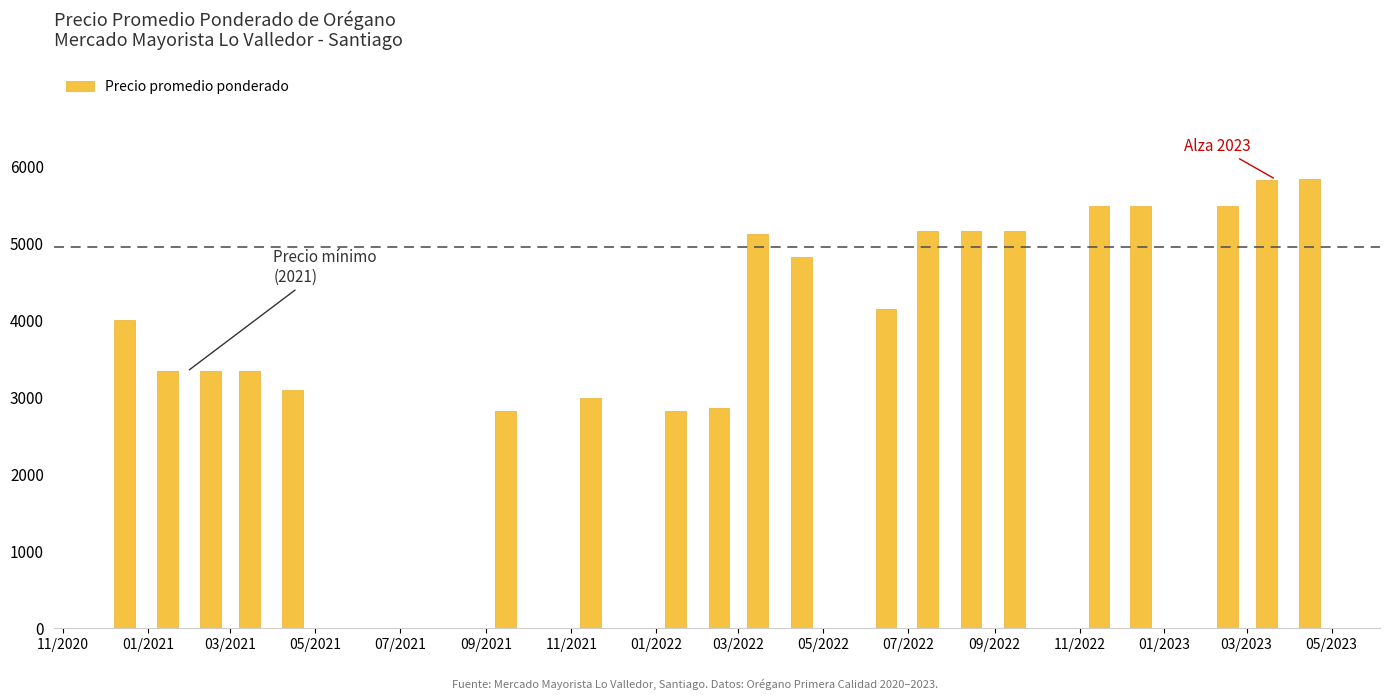

What is the difference between the maximum and second lowest values?

3003